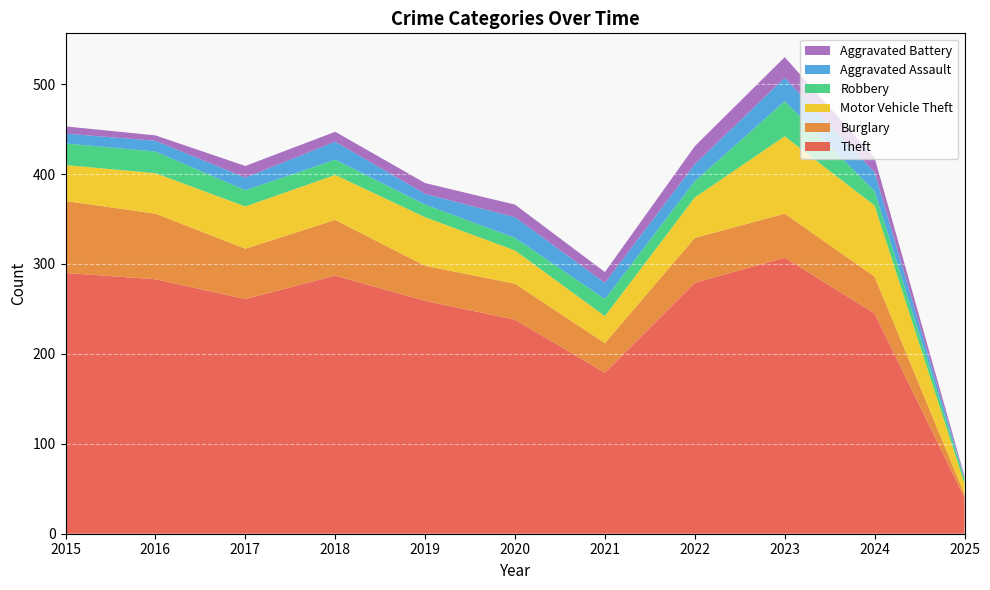

Reading left to right, what are all the values shown in this chart?

Theft: 290	283	261	287	259	238	179	279	307	245	40
Burglary: 80	73	56	62	39	40	33	50	49	41	4
Motor Vehicle Theft: 40	45	47	50	54	37	30	45	86	79	12
Robbery: 24	24	18	17	14	14	19	18	39	16	5
Aggravated Assault: 11	12	14	20	12	23	18	19	26	21	1
Aggravated Battery: 8	6	13	11	12	14	12	20	23	16	2